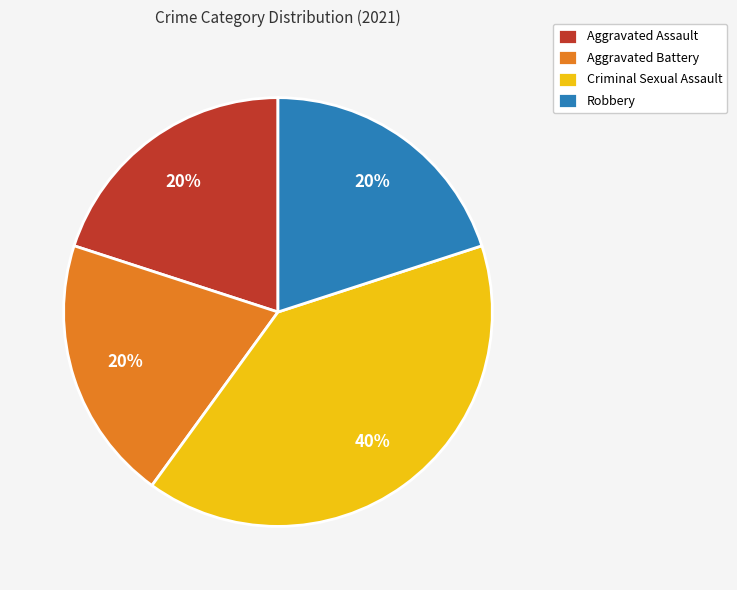

Is there a majority slice in this chart?

No